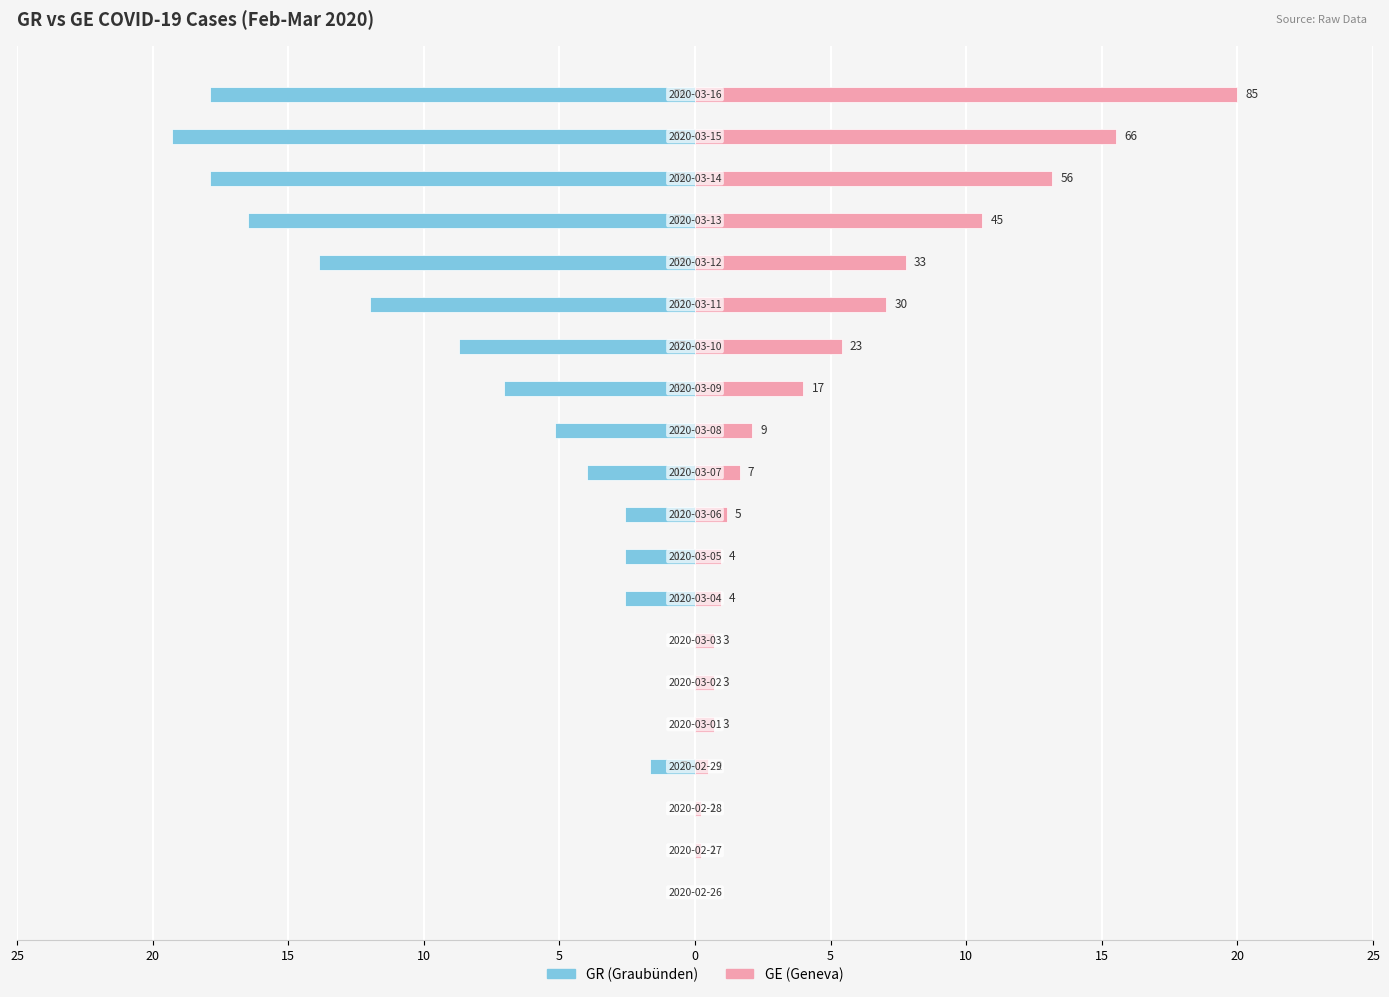

What value does the GR series have at 10?

-2.6